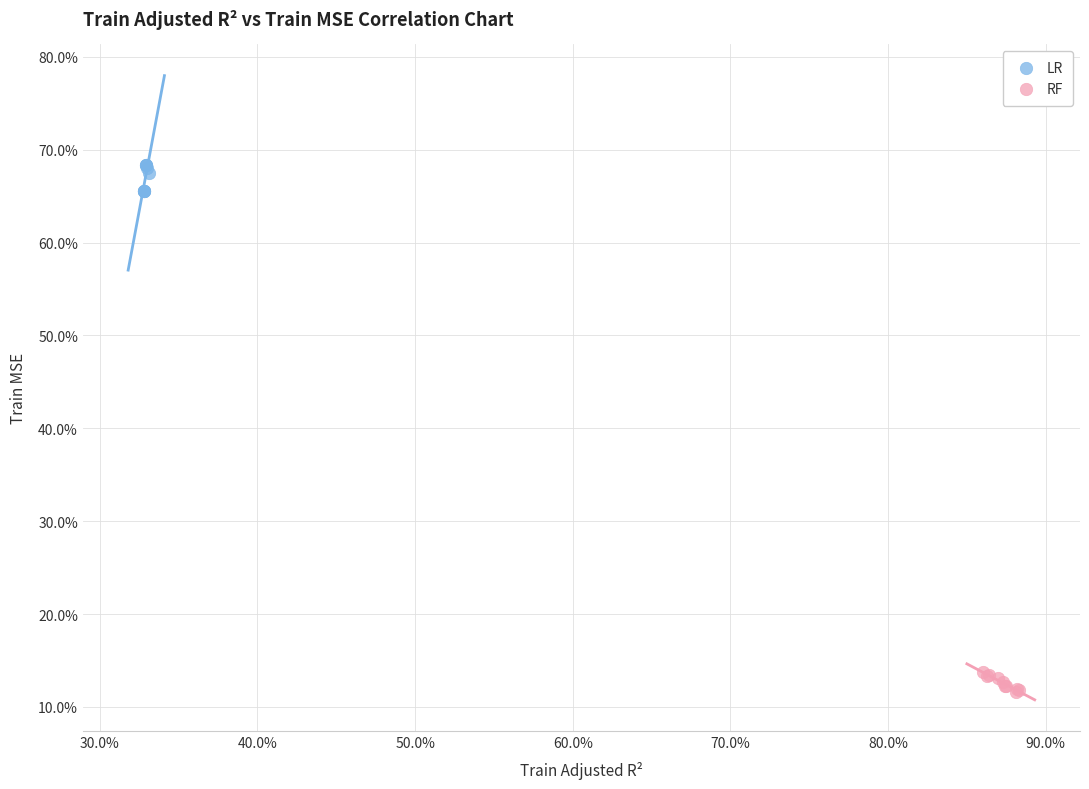

What are all the series names shown in the legend?

LR, RF